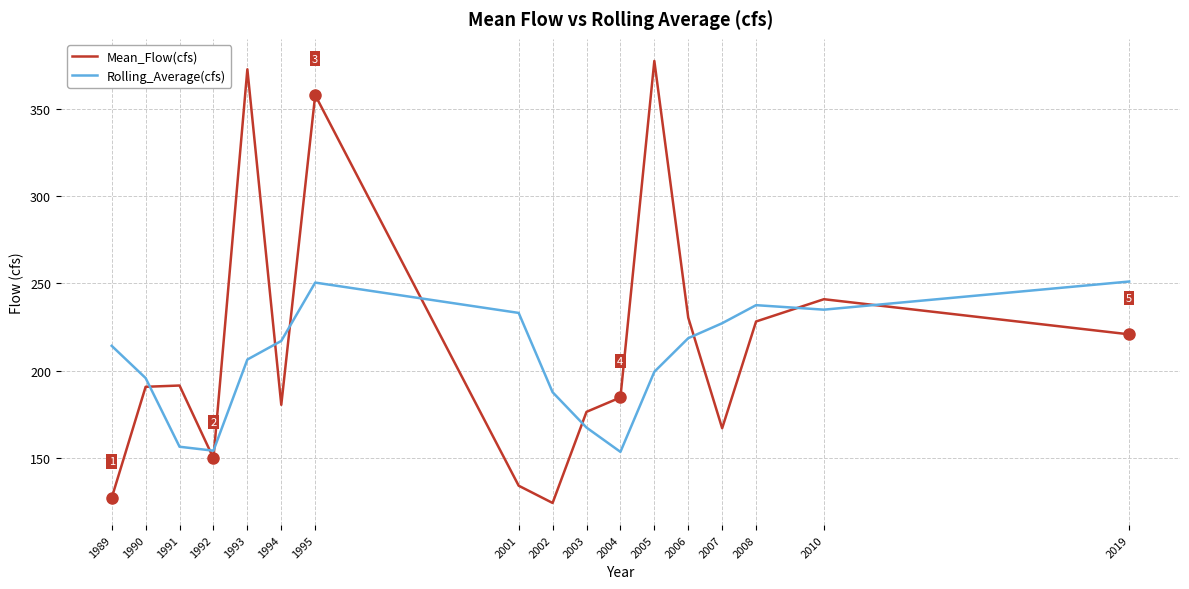

What are all the series names shown in the legend?

Mean_Flow(cfs), Rolling_Average(cfs)